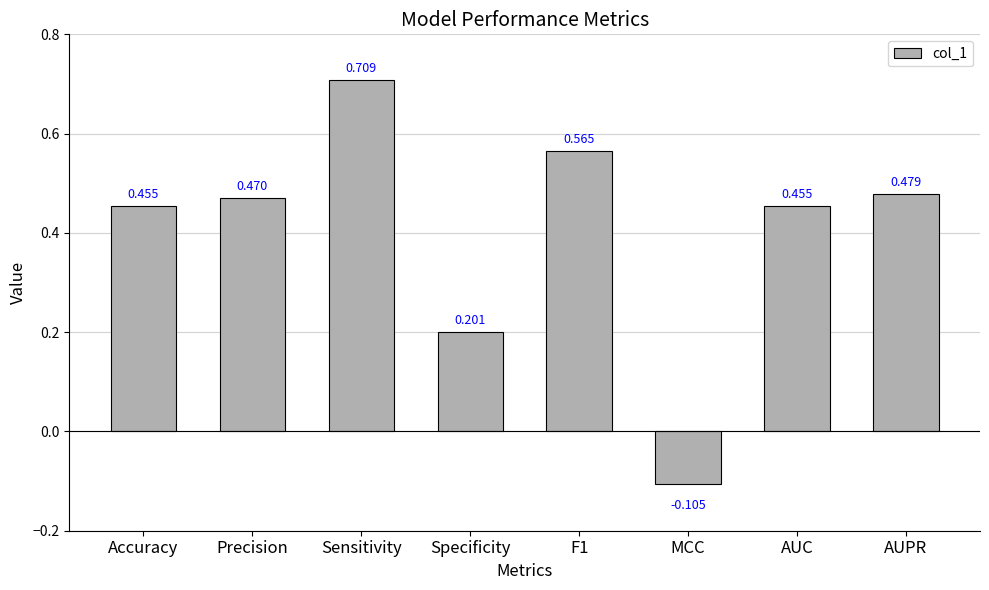

Which category has the highest value across all series?

Sensitivity